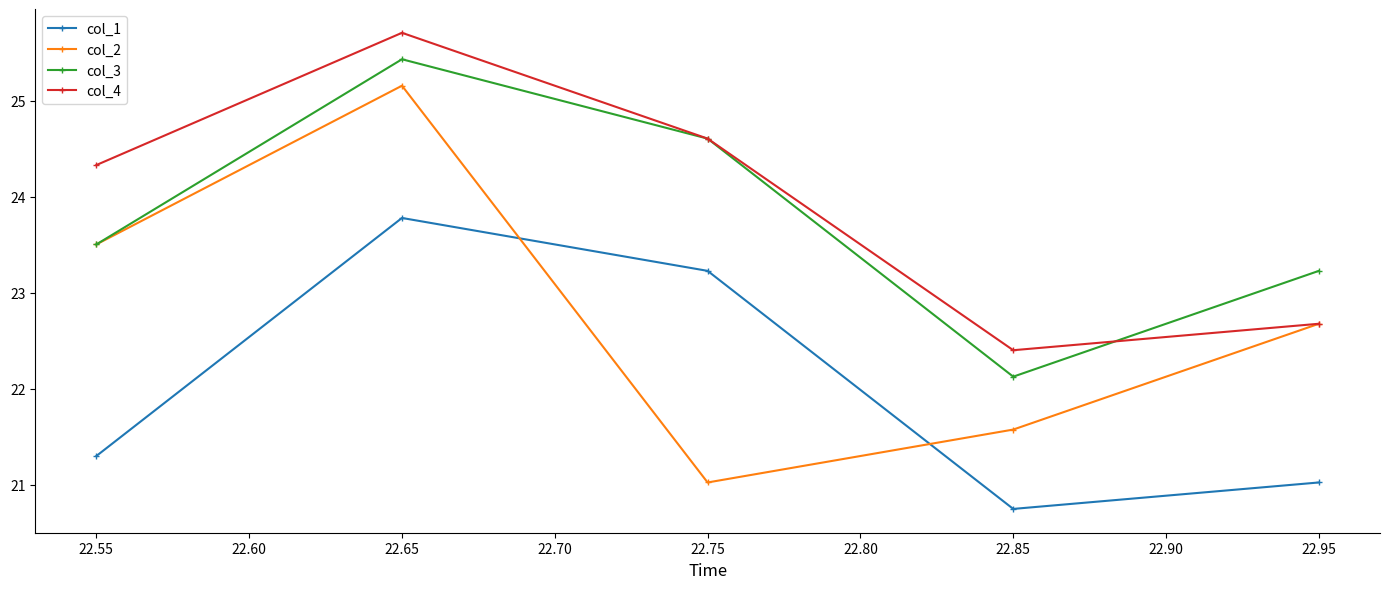

What is the smallest value displayed?

20.7